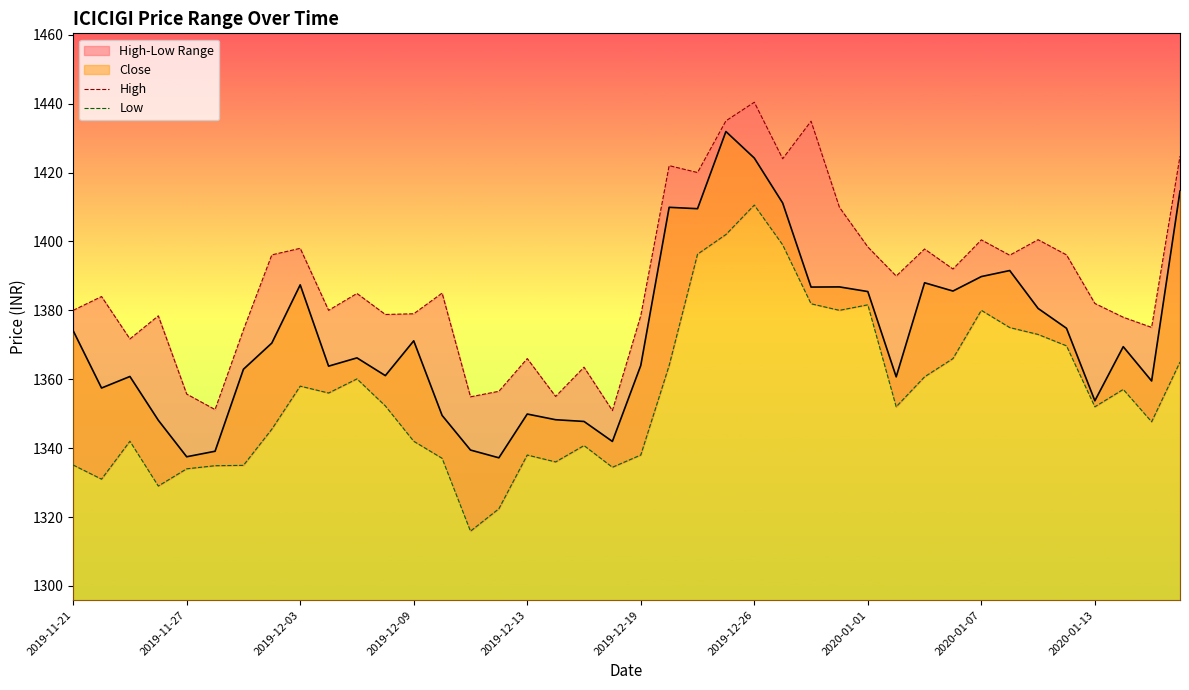

At which category is the sum across all series the highest?

2019-12-26